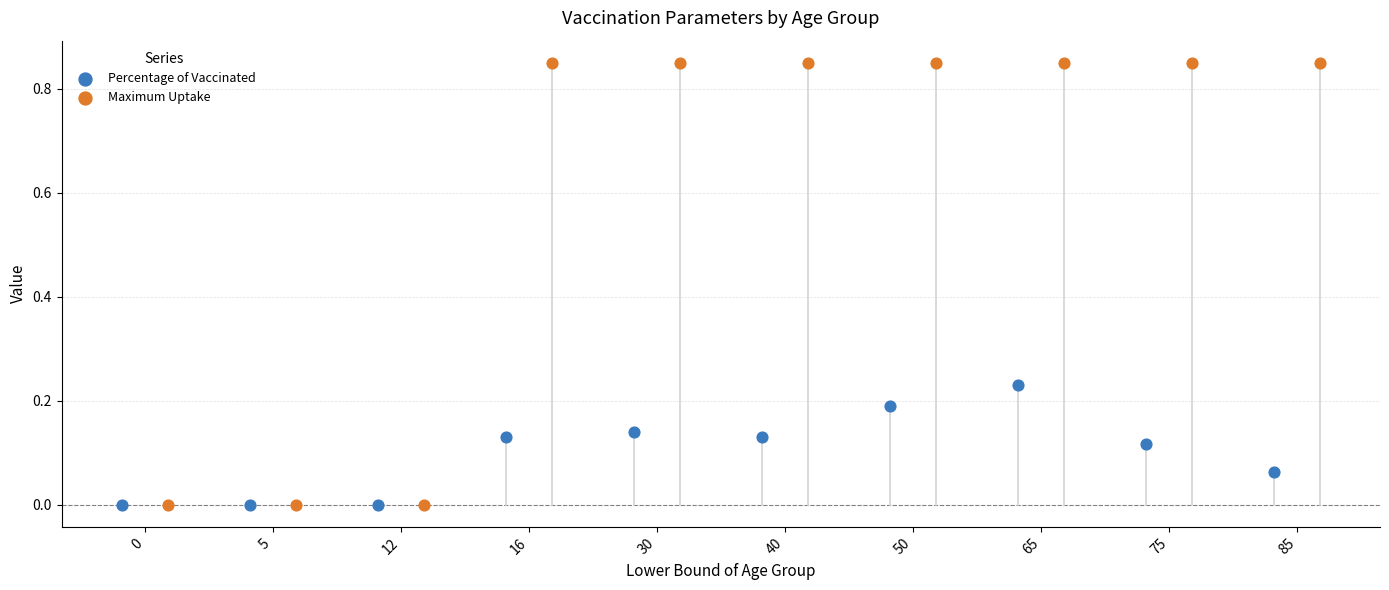

Which series has the largest Y range (max minus min)?

Maximum Uptake